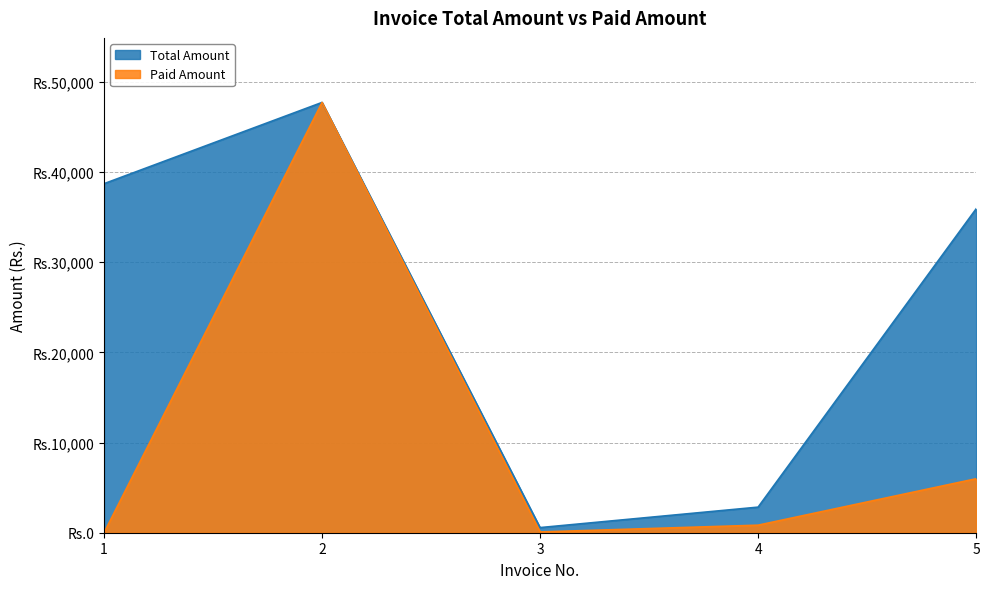

What is the difference between the highest and lowest values at 3?

482.2